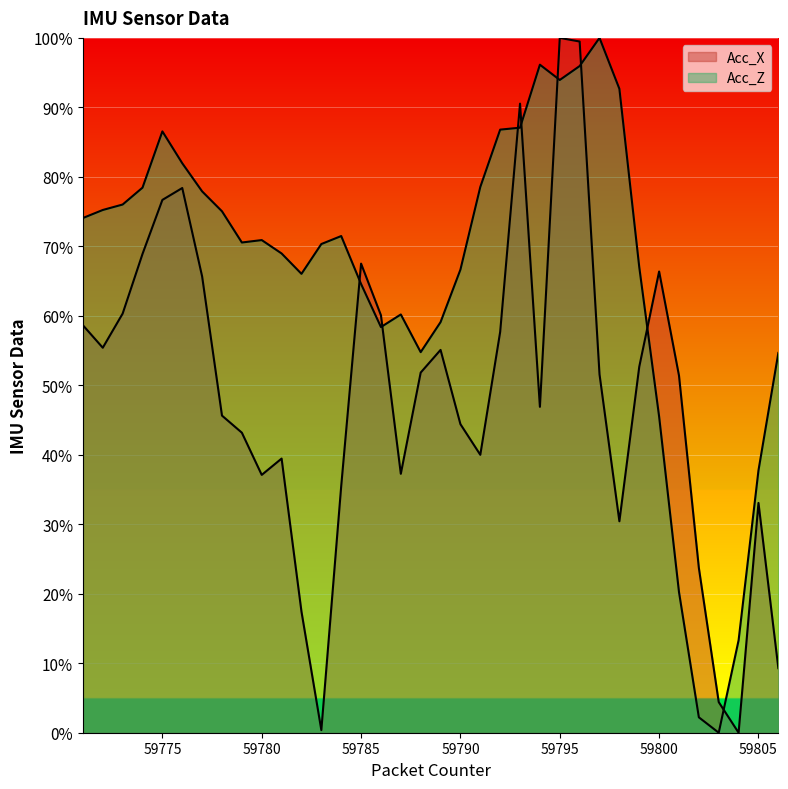

Between which two adjacent categories do Acc_Z and Acc_X first intersect?

59784 and 59785